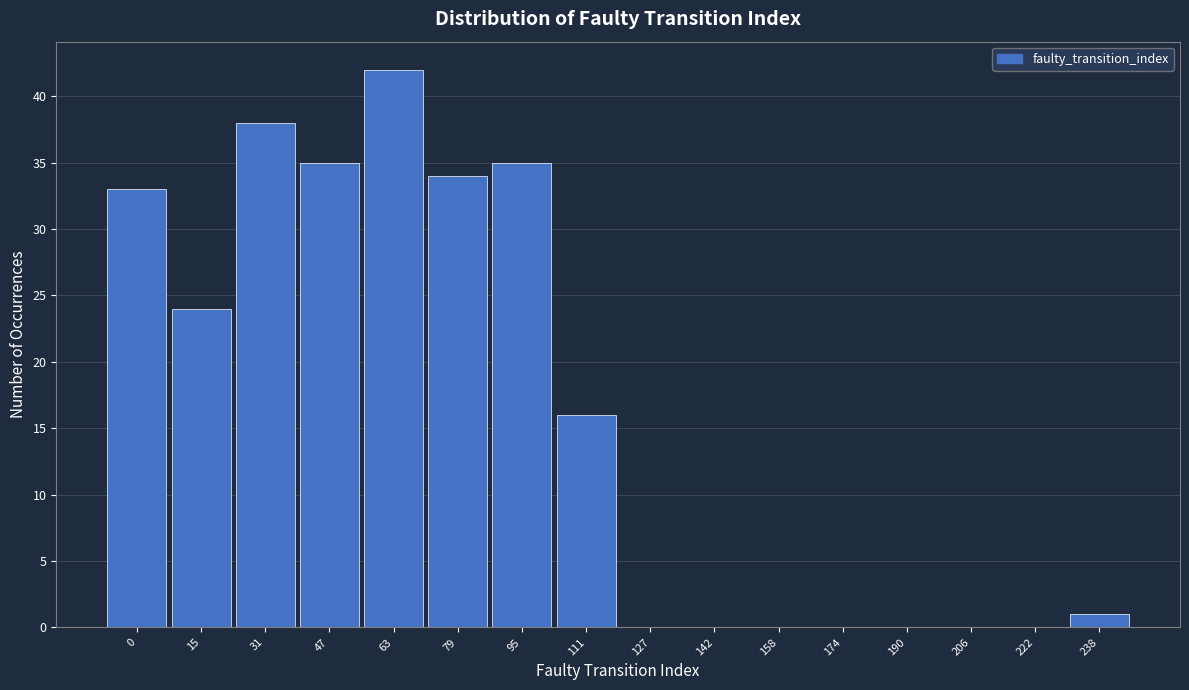

Reading right to left, what are all the values shown in this chart?

238=1	222=0	206=0	190=0	174=0	158=0	142=0	127=0	111=16	95=35	79=34	63=42	47=35	31=38	15=24	0=33